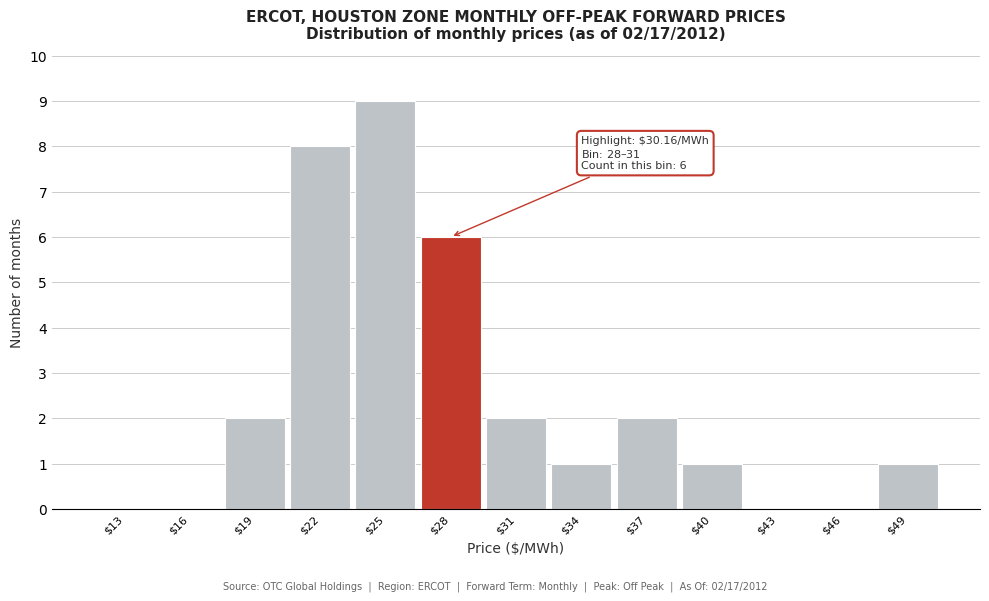

Which category has the highest value across all series?

$25